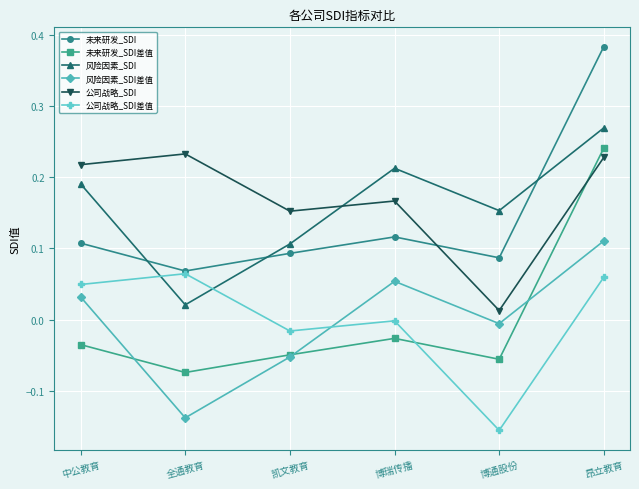

Which series has the largest total across all categories?

公司战略_SDI